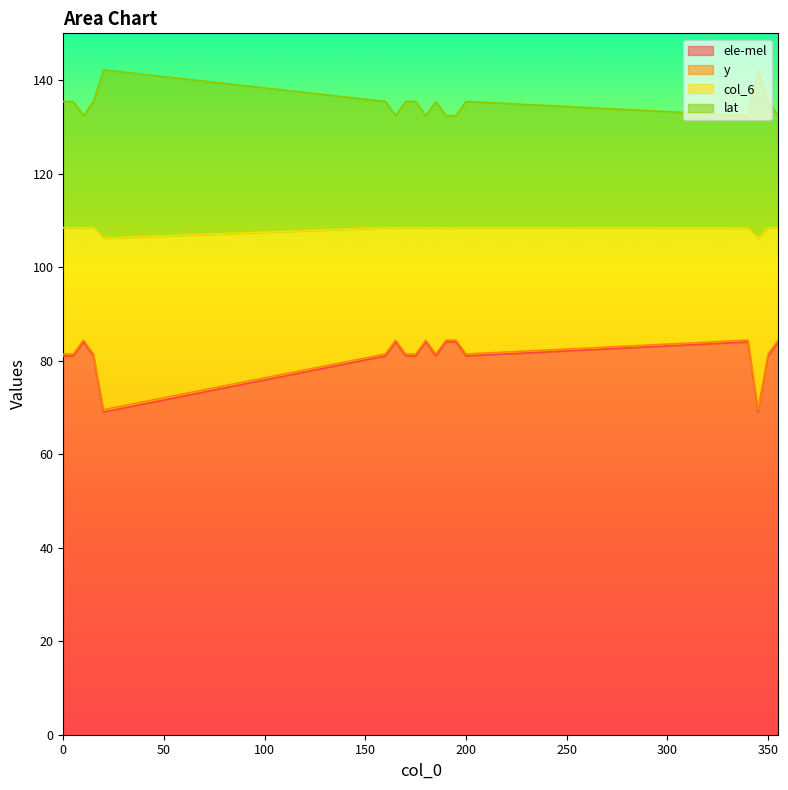

Is it true that y equals 199.9 at 185?

False